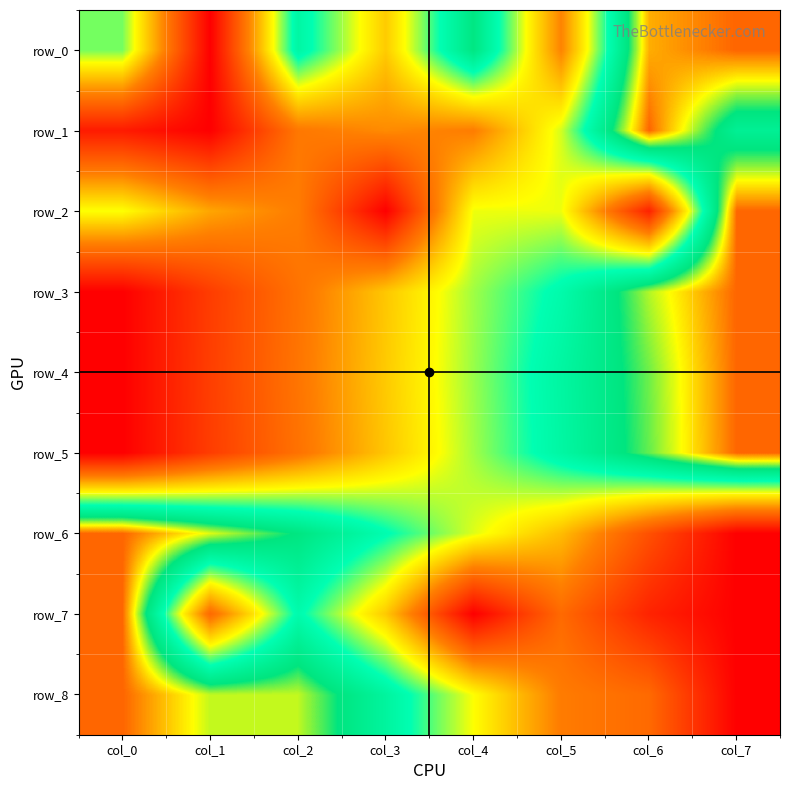

The value of row_6 at col_1 is 0.9. True or false?

True